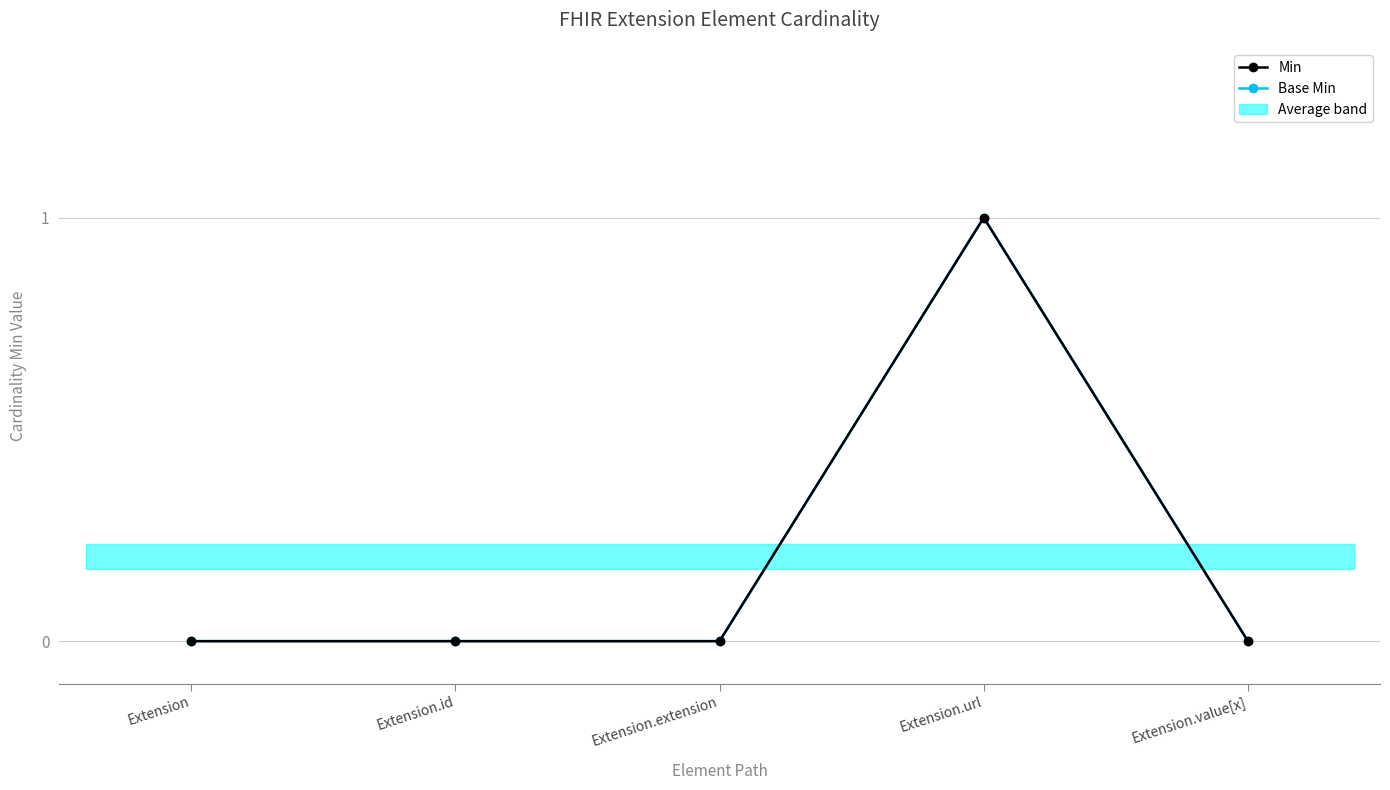

True or false: Base Min and Min intersect in this chart.

False